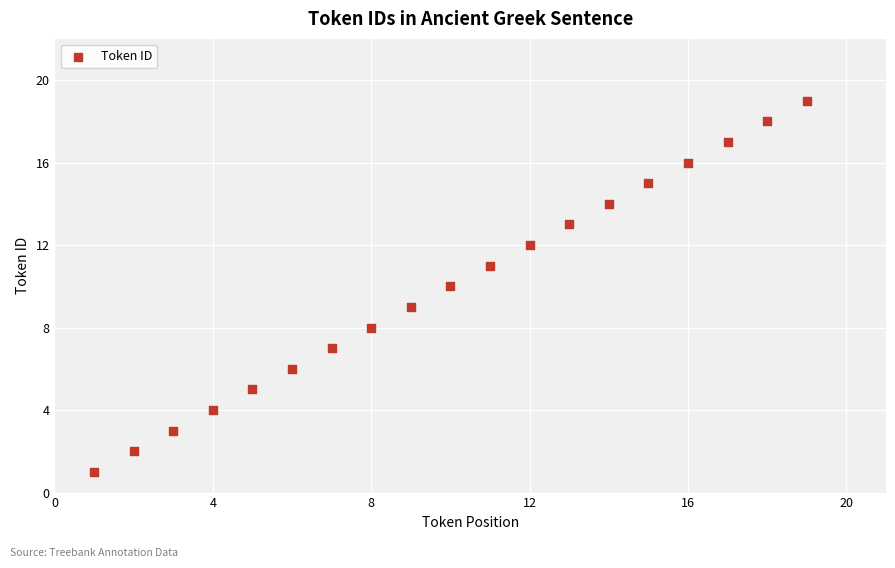

What is the range of Y values (max minus min)?

18